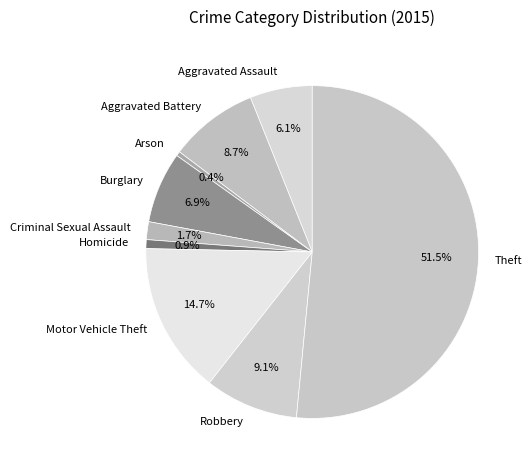

To the nearest percent, what percentage of the pie is Robbery?

9%